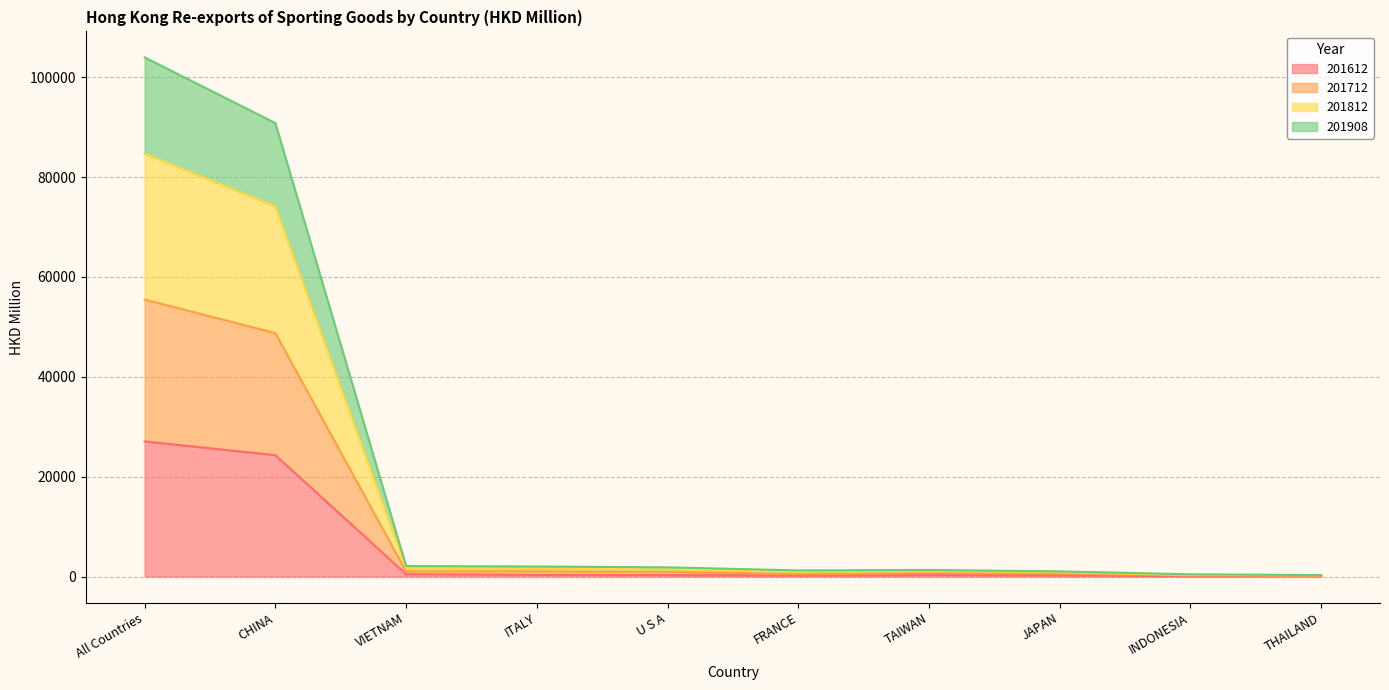

What is the total value across all series at CHINA?

90833.2